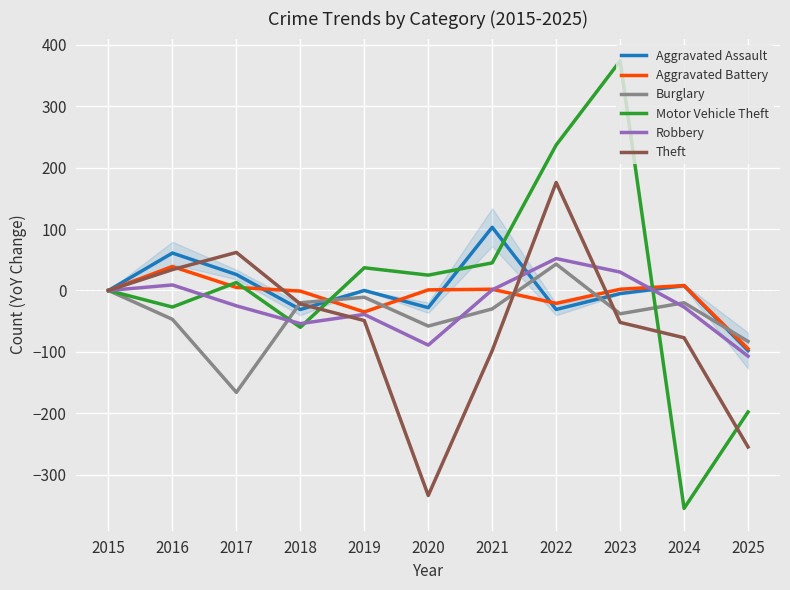

At which category does Aggravated Assault reach its first local peak?

2016